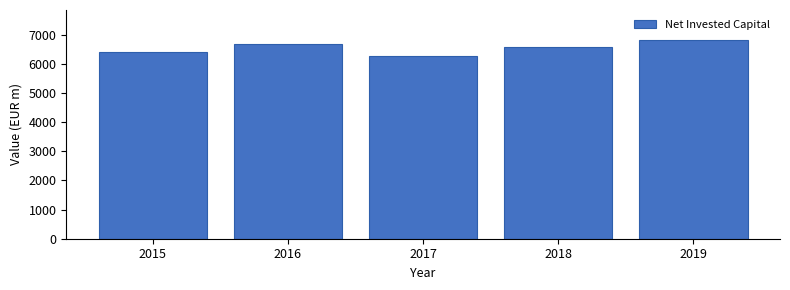

Reading right to left, extract all data points from this chart.

2019=6828	2018=6577	2017=6260	2016=6672	2015=6404